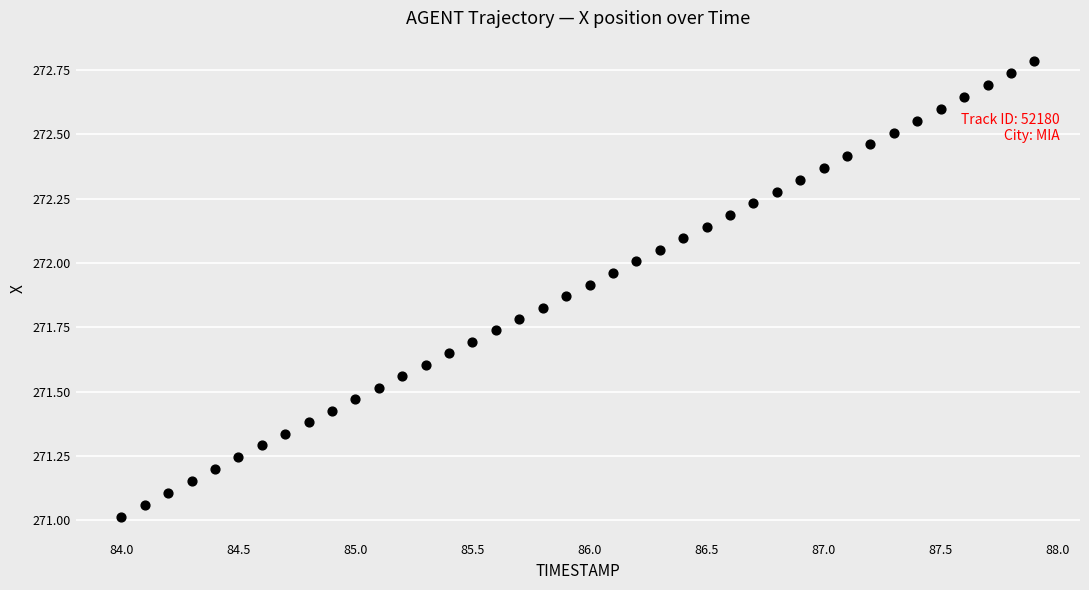

What is the range of Y values (max minus min)?

1.8